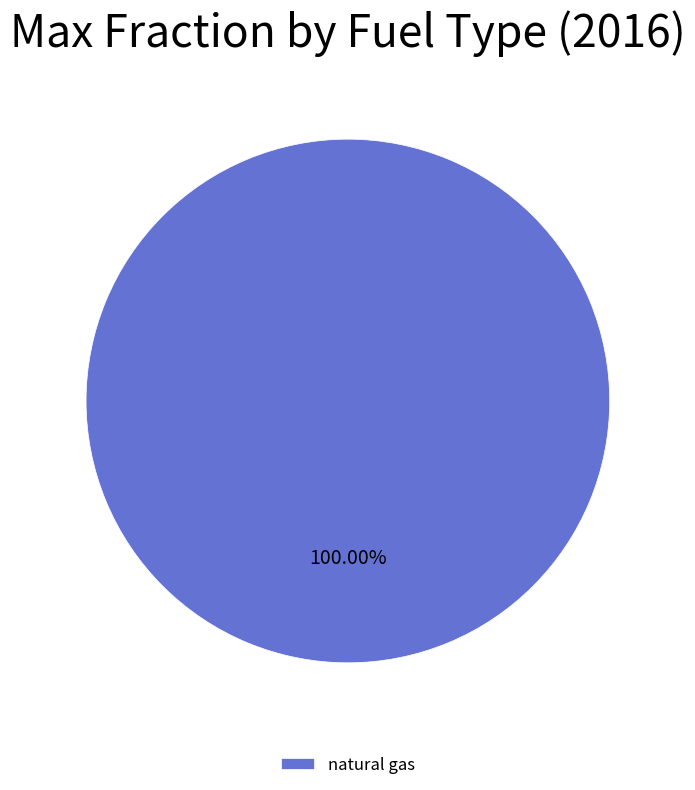

Is there a majority slice in this chart?

Yes